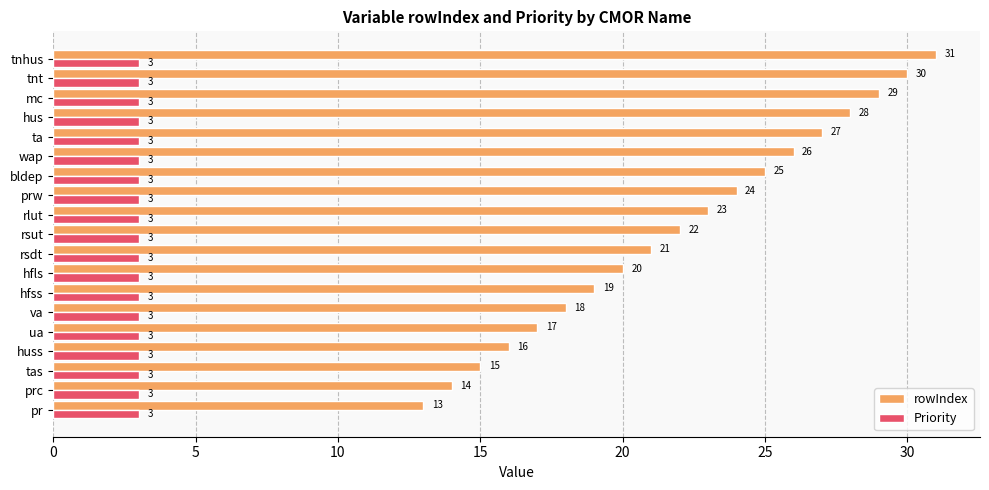

What is the total value across all series at prc?

17